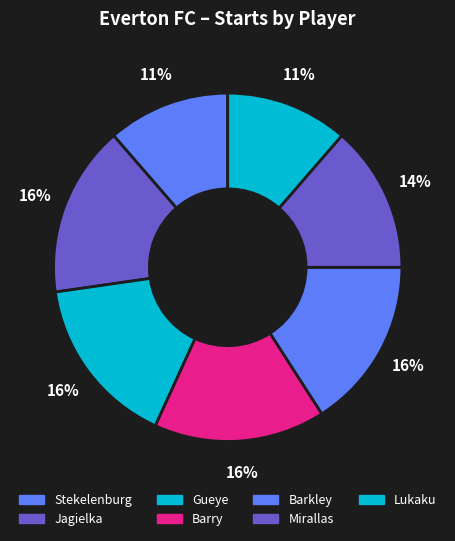

What percentage do Jagielka and Barkley together represent?

31.8%